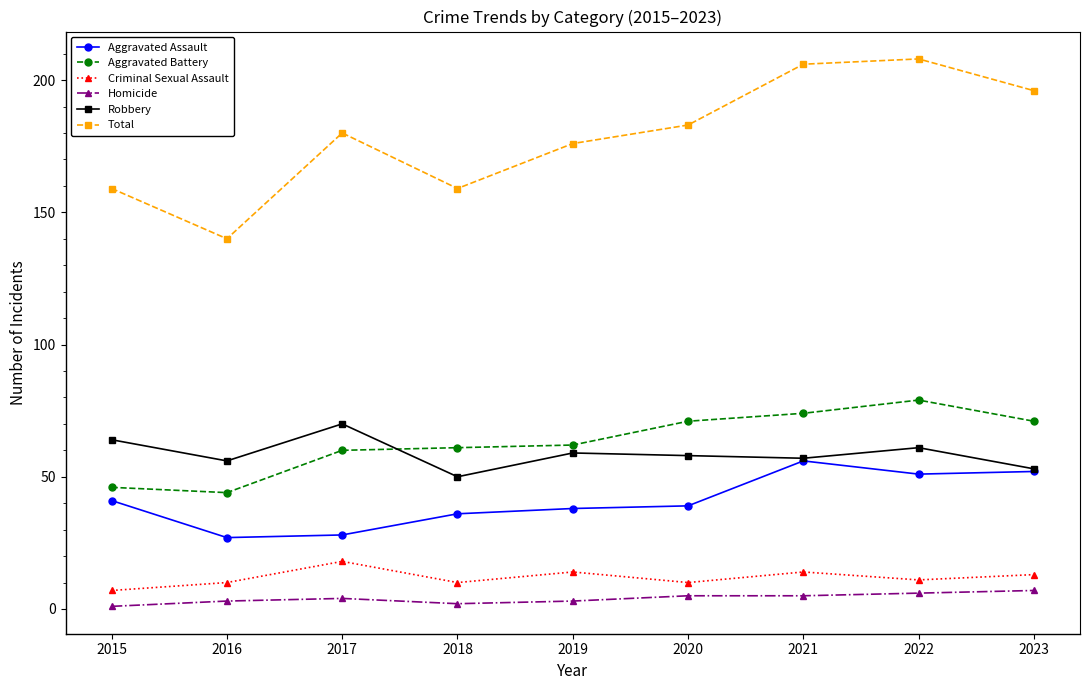

Count the number of data series in this chart.

6